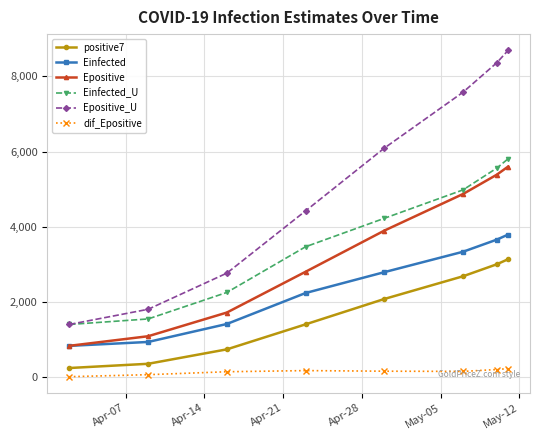

Does the chart have visible grid lines?

Yes